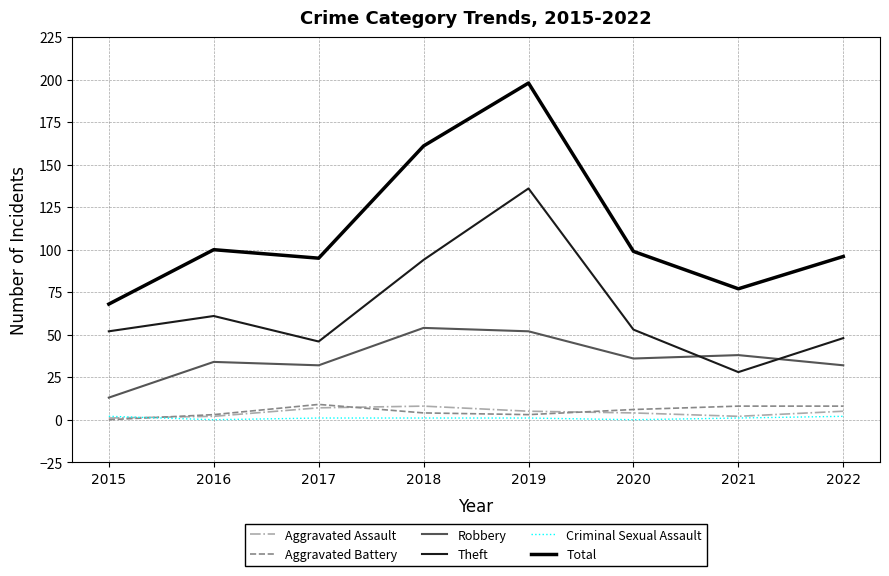

What are all the series names shown in the legend?

Aggravated Assault, Aggravated Battery, Robbery, Theft, Criminal Sexual Assault, Total